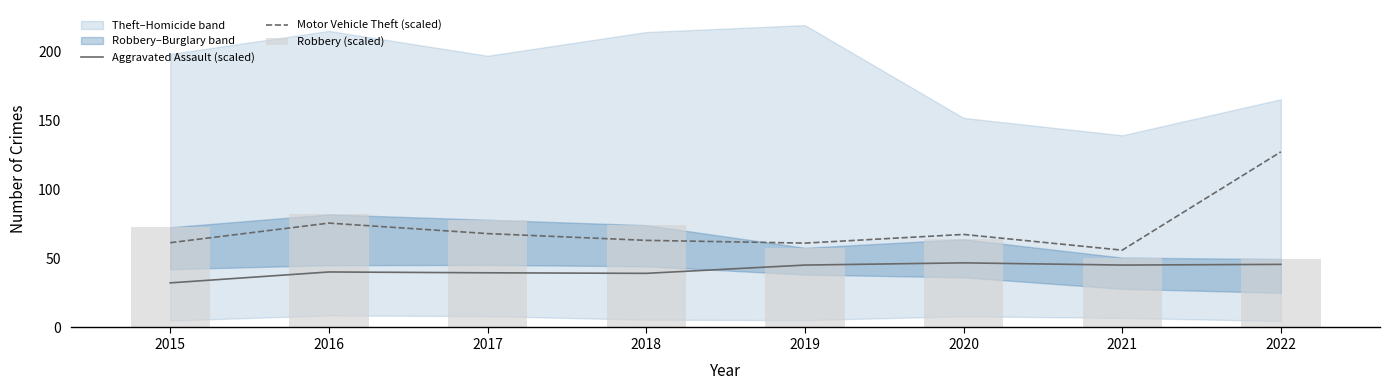

What is the value of the Robbery (scaled) bar at the 2nd from the left?

81.9